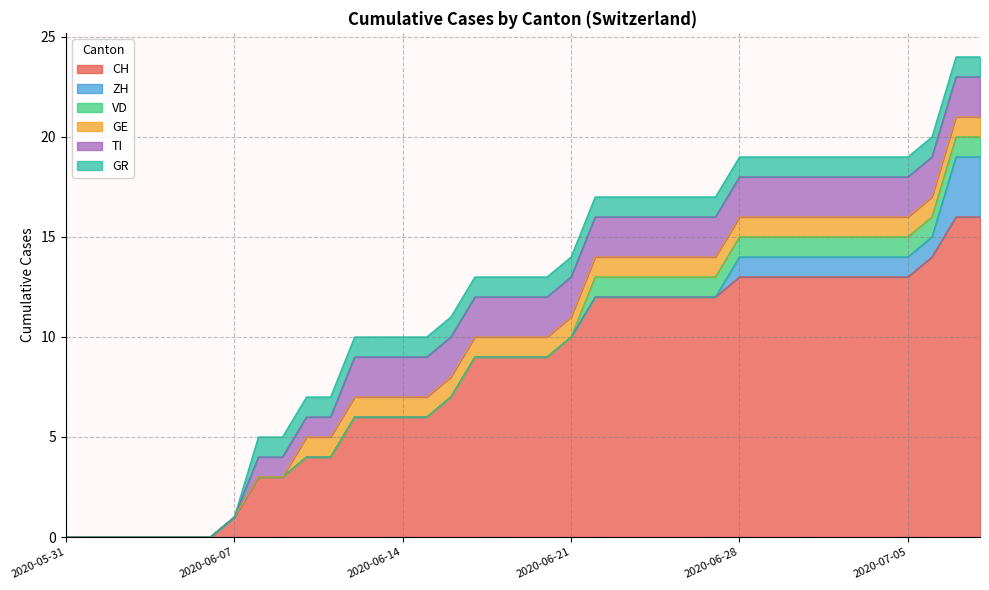

Between 2020-06-22 and 2020-06-10, which is larger?

2020-06-22